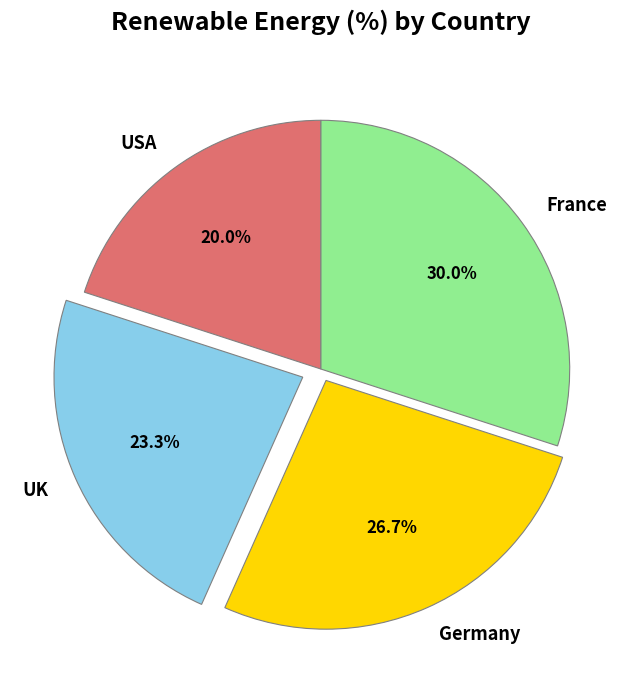

The USA slice represents 9% of the pie. True or false?

False